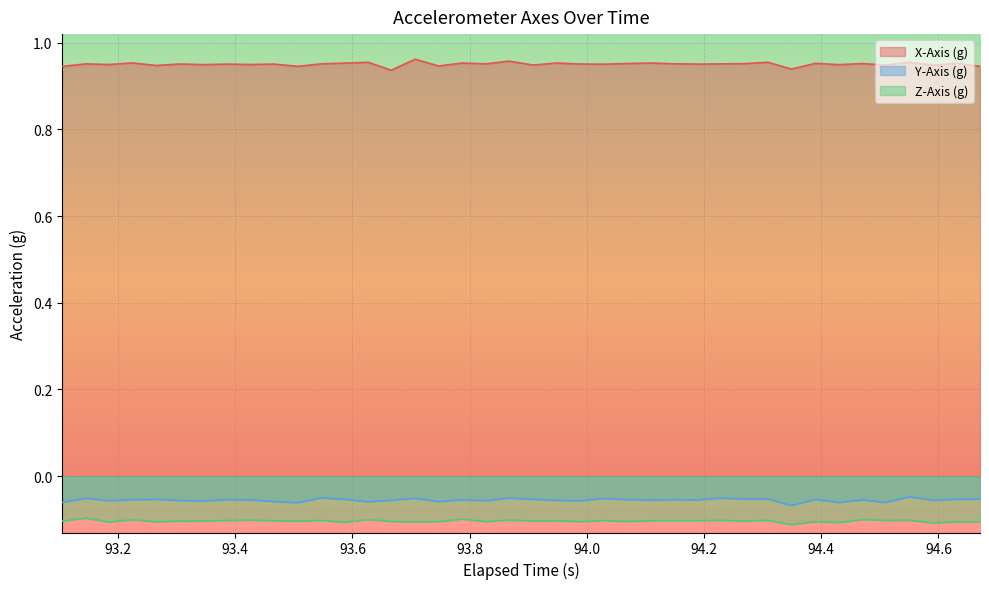

True or false: Y-Axis (g) and Z-Axis (g) intersect in this chart.

False